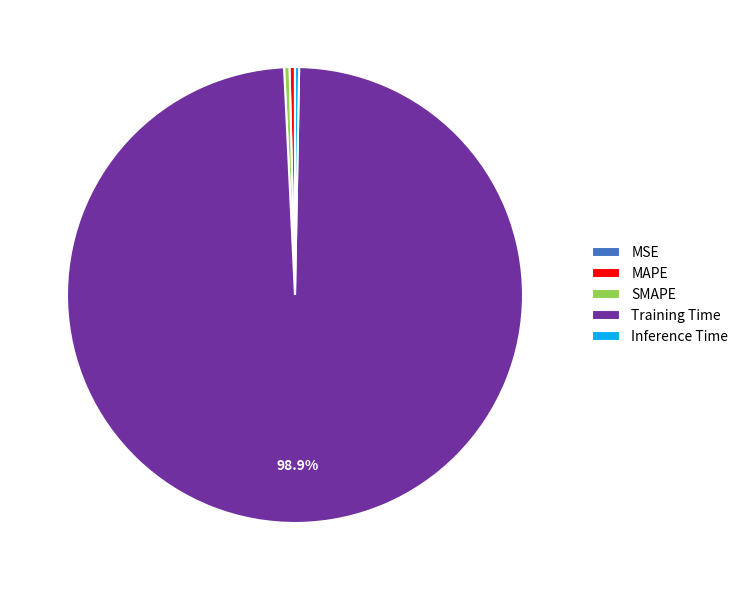

Between Training Time and Inference Time, which is larger?

Training Time